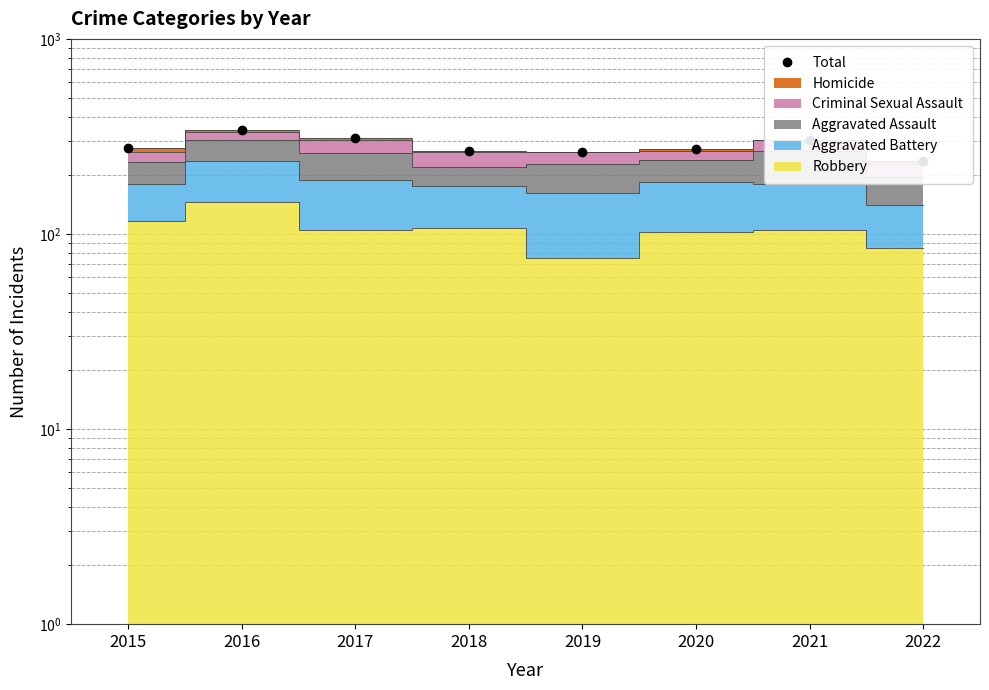

How many interior local valleys (lower than both neighbors) does the data have?

1